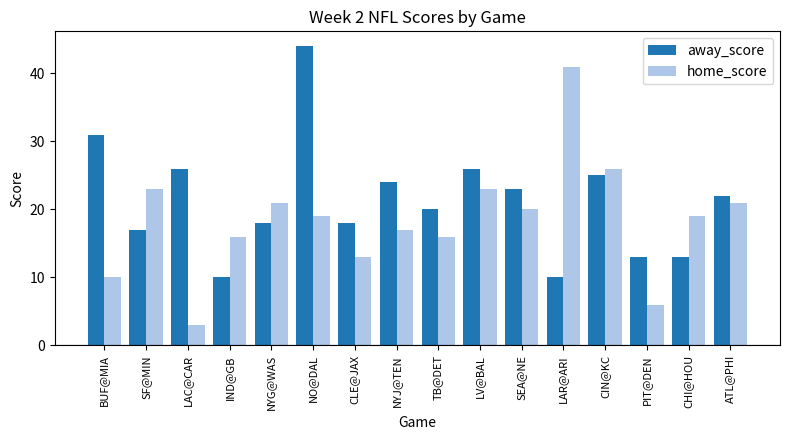

Which label corresponds to the smallest value in the chart?

LAC@CAR